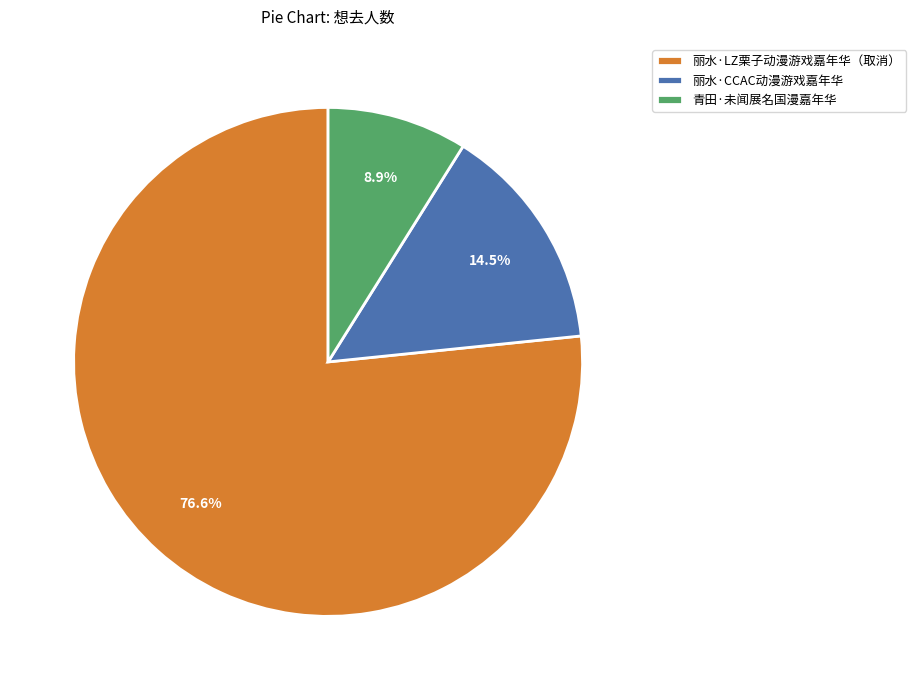

To the nearest percent, what is the difference between the largest and smallest slice percentages?

68%